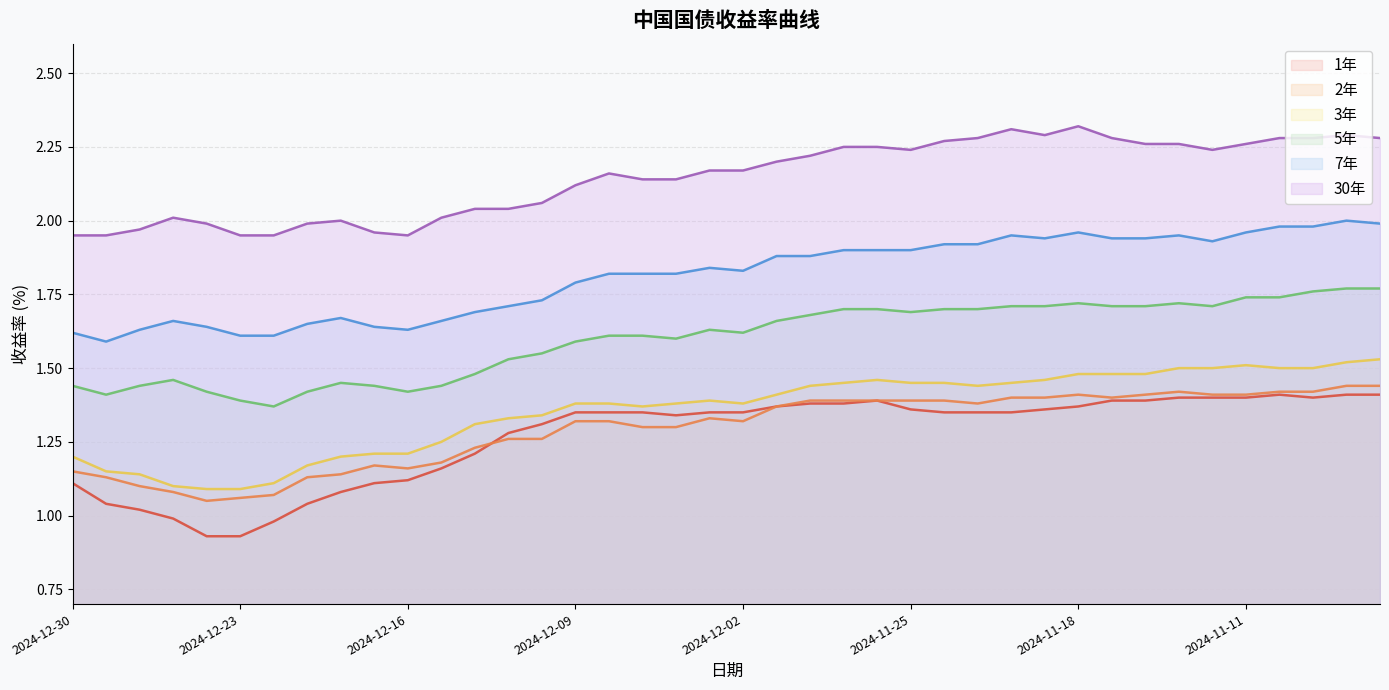

Which category has the highest value across all series?

2024-11-18